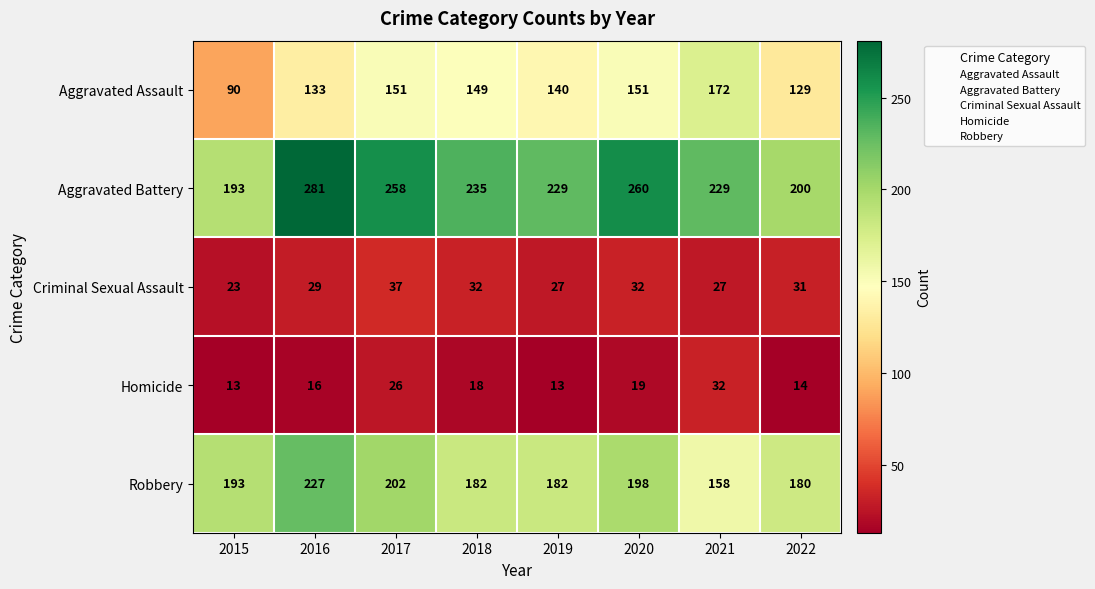

At which label does Aggravated Assault first exceed 149?

2017